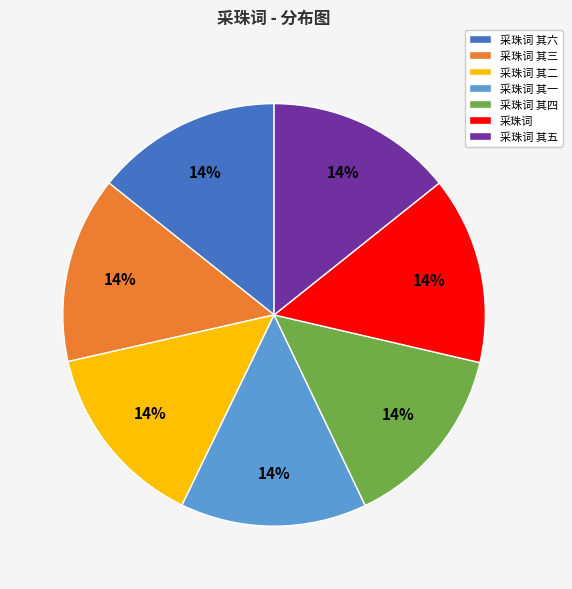

What is the ratio of the value at 采珠词 其六 to the value at 采珠词?

1.0